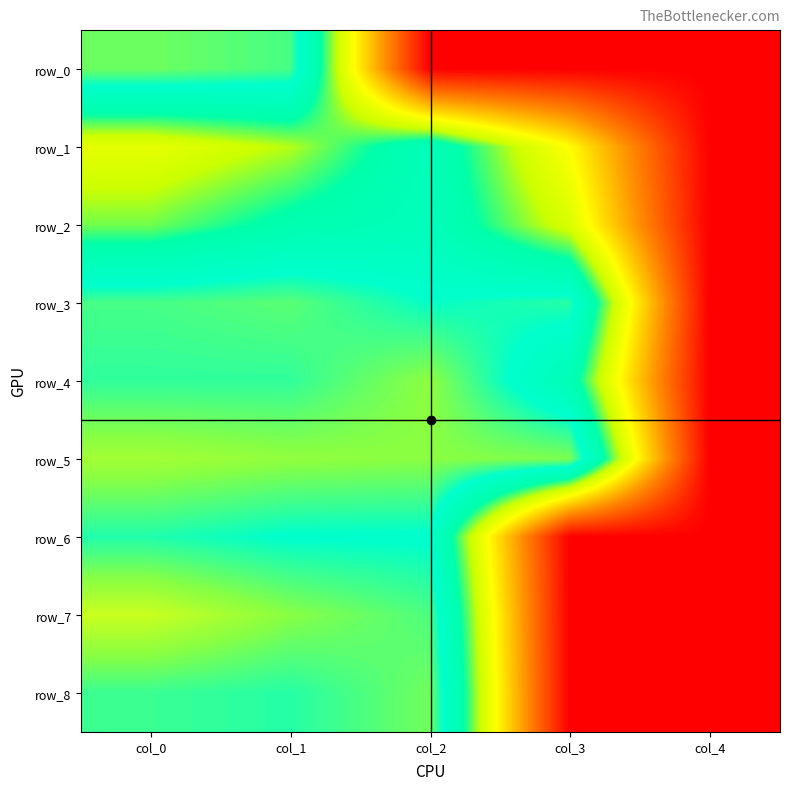

How many values in the row_7 series exceed 58?

3